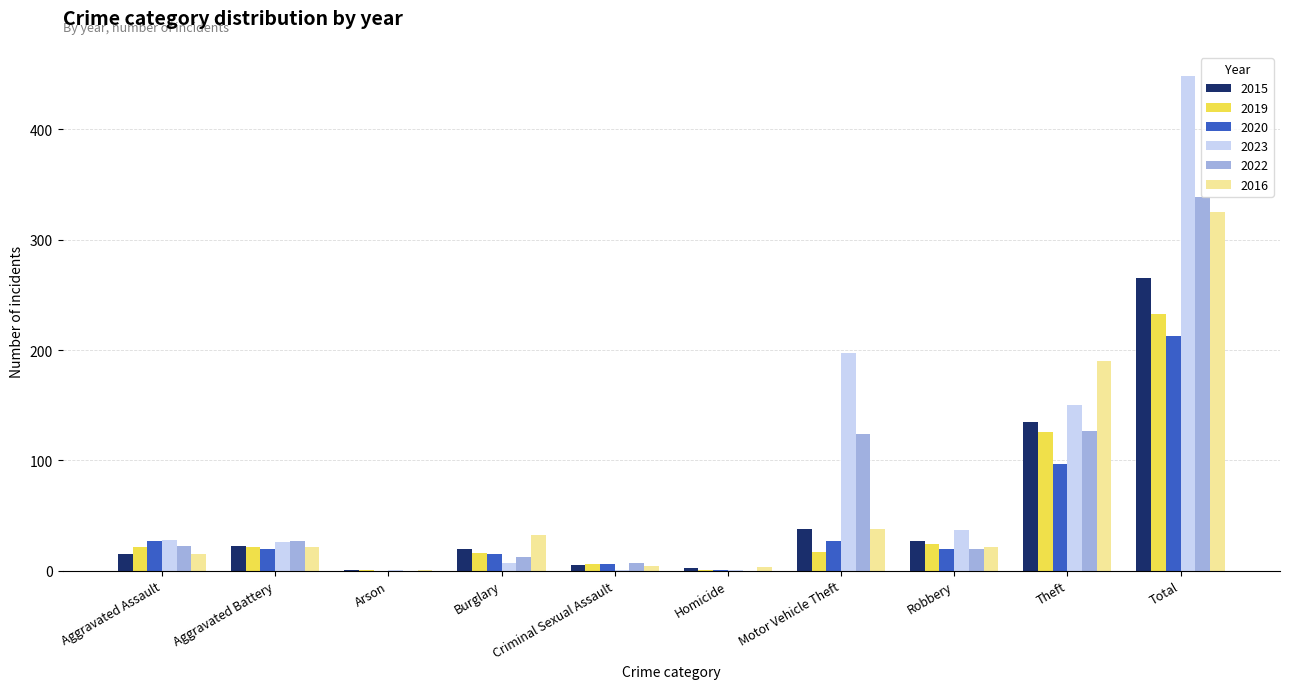

What is the highest value of the 2023 series?

448